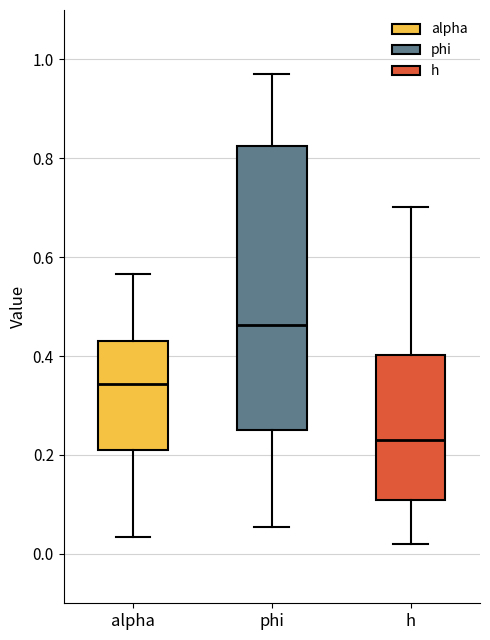

Which box is the tallest, from its lower edge to its upper edge?

phi